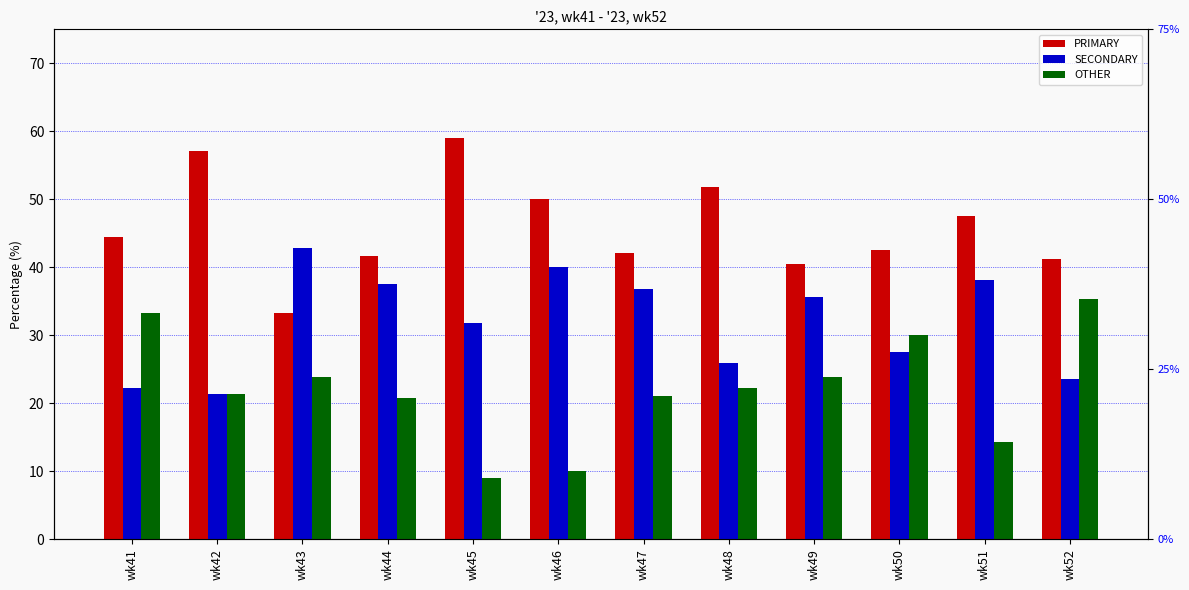

Count the number of categories in the chart.

12